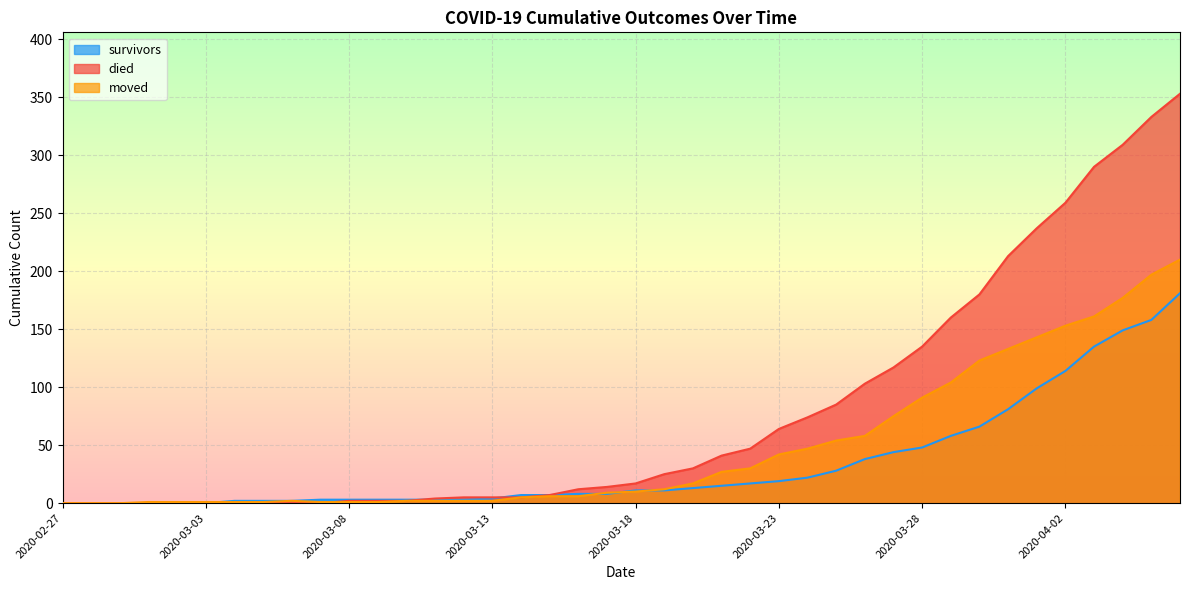

Reading left to right, what are all the values shown in this chart?

survivors: 2020-02-27=0	2020-02-28=0	2020-02-29=0	2020-03-01=0	2020-03-02=0	2020-03-03=0	2020-03-04=2	2020-03-05=2	2020-03-06=2	2020-03-07=3	2020-03-08=3	2020-03-09=3	2020-03-10=3	2020-03-11=3	2020-03-12=3	2020-03-13=4	2020-03-14=7	2020-03-15=7	2020-03-16=8	2020-03-17=8	2020-03-18=11	2020-03-19=11	2020-03-20=13	2020-03-21=15	2020-03-22=17	2020-03-23=19	2020-03-24=22	2020-03-25=28	2020-03-26=38	2020-03-27=44	2020-03-28=48	2020-03-29=58	2020-03-30=66	2020-03-31=81	2020-04-01=99	2020-04-02=114	2020-04-03=135	2020-04-04=149	2020-04-05=158	2020-04-06=181
died: 2020-02-27=0	2020-02-28=0	2020-02-29=0	2020-03-01=0	2020-03-02=0	2020-03-03=0	2020-03-04=0	2020-03-05=0	2020-03-06=0	2020-03-07=0	2020-03-08=2	2020-03-09=2	2020-03-10=2	2020-03-11=4	2020-03-12=5	2020-03-13=5	2020-03-14=5	2020-03-15=7	2020-03-16=12	2020-03-17=14	2020-03-18=17	2020-03-19=25	2020-03-20=30	2020-03-21=41	2020-03-22=47	2020-03-23=64	2020-03-24=74	2020-03-25=85	2020-03-26=103	2020-03-27=117	2020-03-28=135	2020-03-29=160	2020-03-30=180	2020-03-31=213	2020-04-01=237	2020-04-02=259	2020-04-03=290	2020-04-04=309	2020-04-05=333	2020-04-06=353
moved: 2020-02-27=0	2020-02-28=0	2020-02-29=0	2020-03-01=1	2020-03-02=1	2020-03-03=1	2020-03-04=1	2020-03-05=1	2020-03-06=2	2020-03-07=1	2020-03-08=1	2020-03-09=1	2020-03-10=2	2020-03-11=2	2020-03-12=2	2020-03-13=2	2020-03-14=5	2020-03-15=6	2020-03-16=6	2020-03-17=9	2020-03-18=10	2020-03-19=12	2020-03-20=17	2020-03-21=27	2020-03-22=30	2020-03-23=42	2020-03-24=47	2020-03-25=54	2020-03-26=58	2020-03-27=75	2020-03-28=91	2020-03-29=104	2020-03-30=123	2020-03-31=133	2020-04-01=143	2020-04-02=153	2020-04-03=161	2020-04-04=177	2020-04-05=197	2020-04-06=210